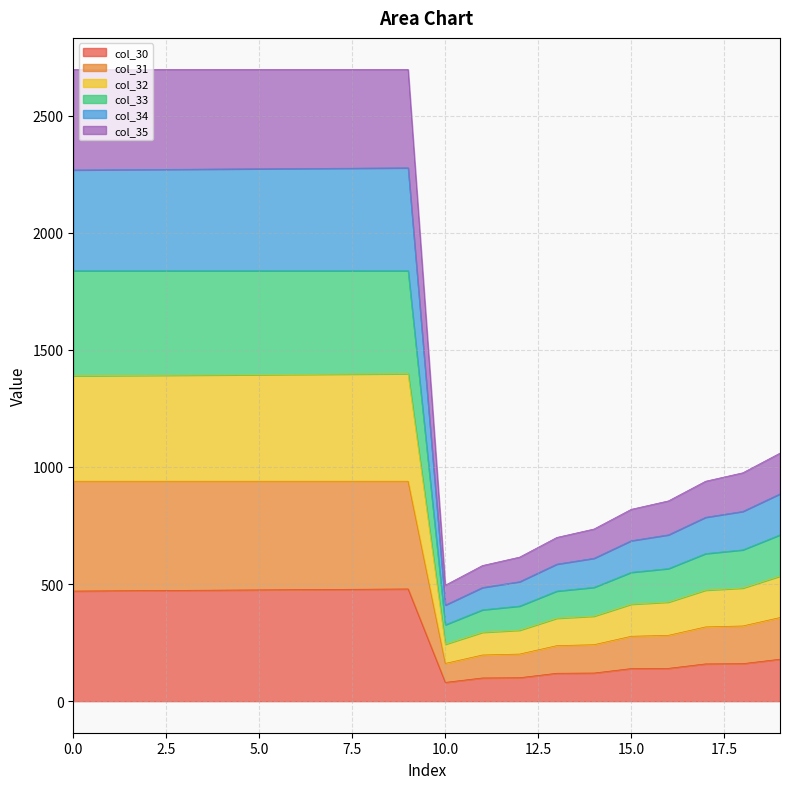

Does the chart have visible grid lines?

Yes